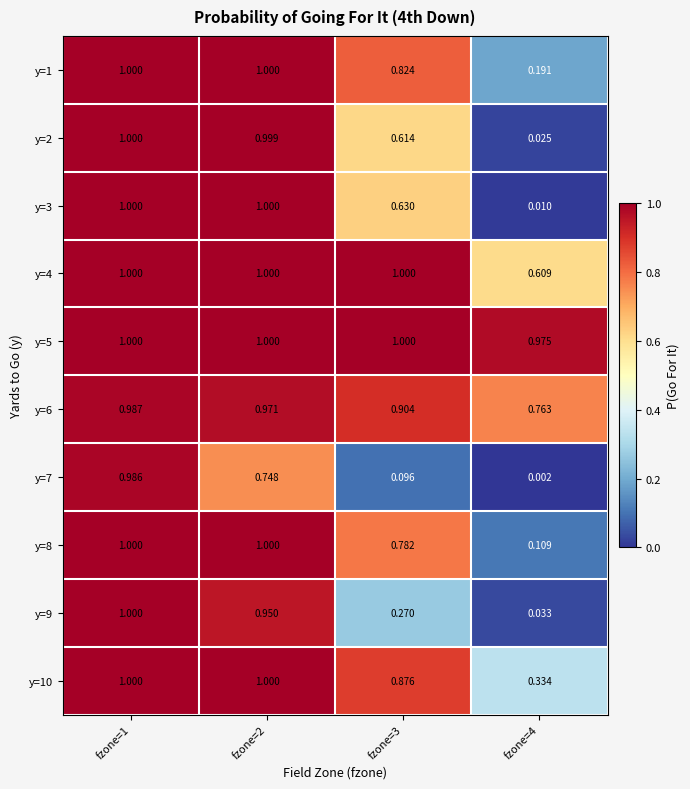

Is the value of y=3 at fzone=1 greater than the value of y=6 at fzone=4?

Yes